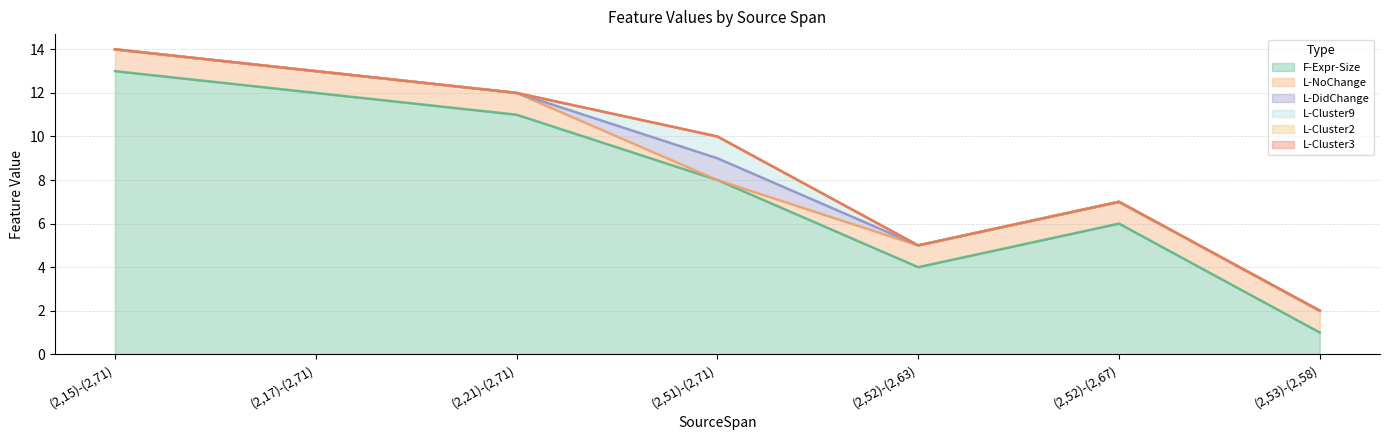

What are all the series names shown in the legend?

F-Expr-Size, L-NoChange, L-DidChange, L-Cluster9, L-Cluster2, L-Cluster3